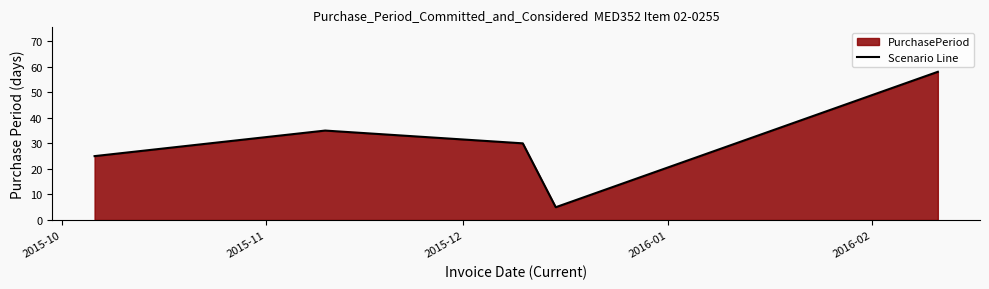

What is the smallest value displayed?

5